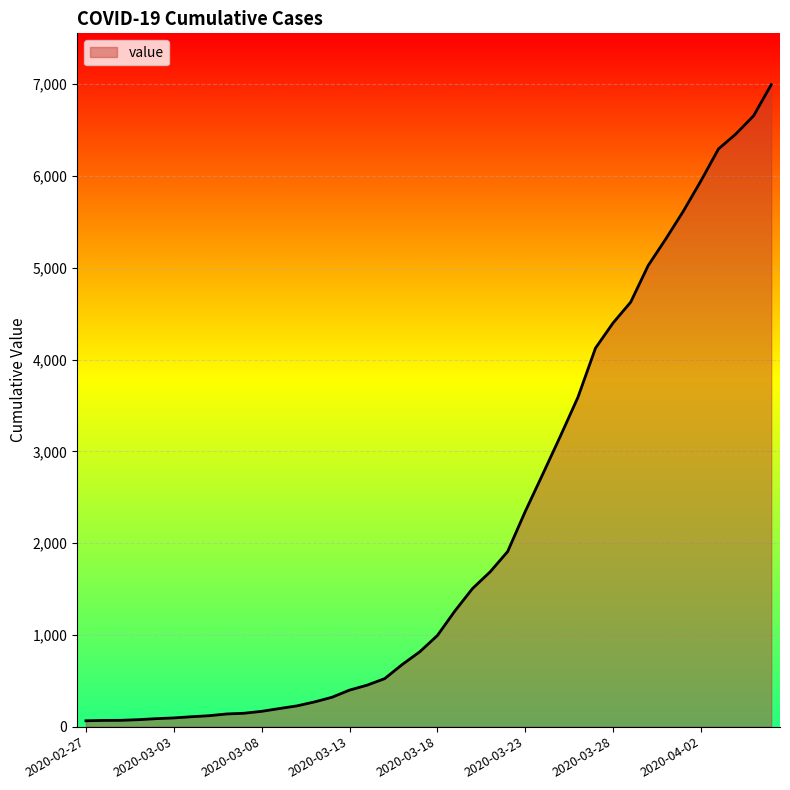

What is the difference between the maximum and minimum values?

6931